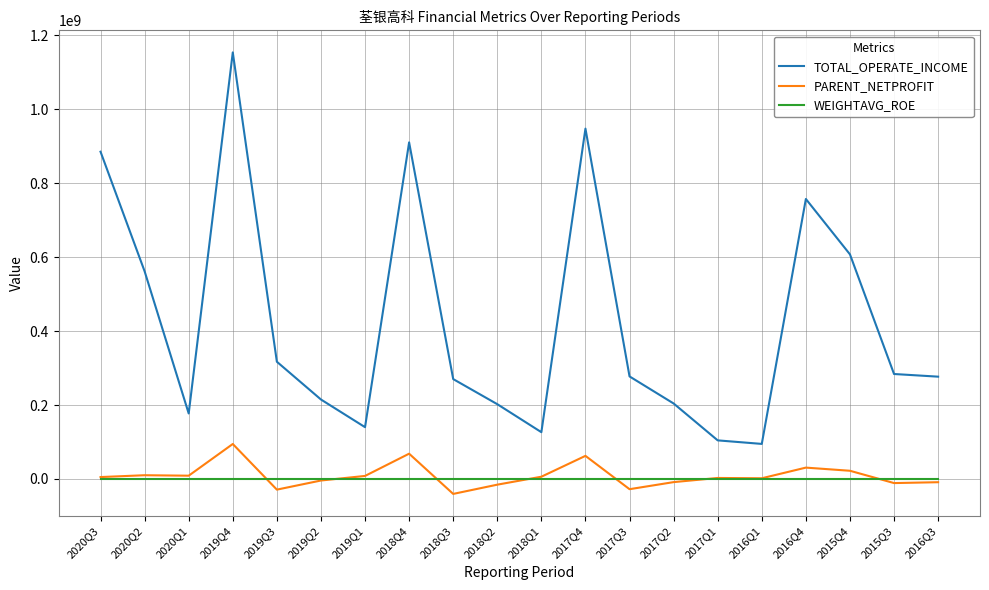

List the series in order of their peak value, lowest first.

WEIGHTAVG_ROE, PARENT_NETPROFIT, TOTAL_OPERATE_INCOME